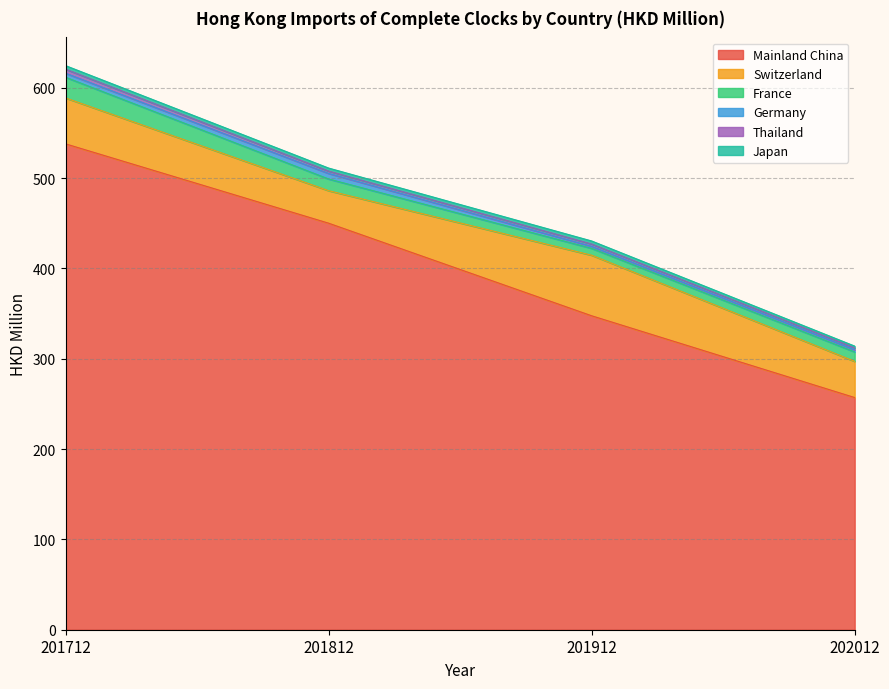

What are all the series names shown in the legend?

Mainland China, Switzerland, France, Germany, Thailand, Japan